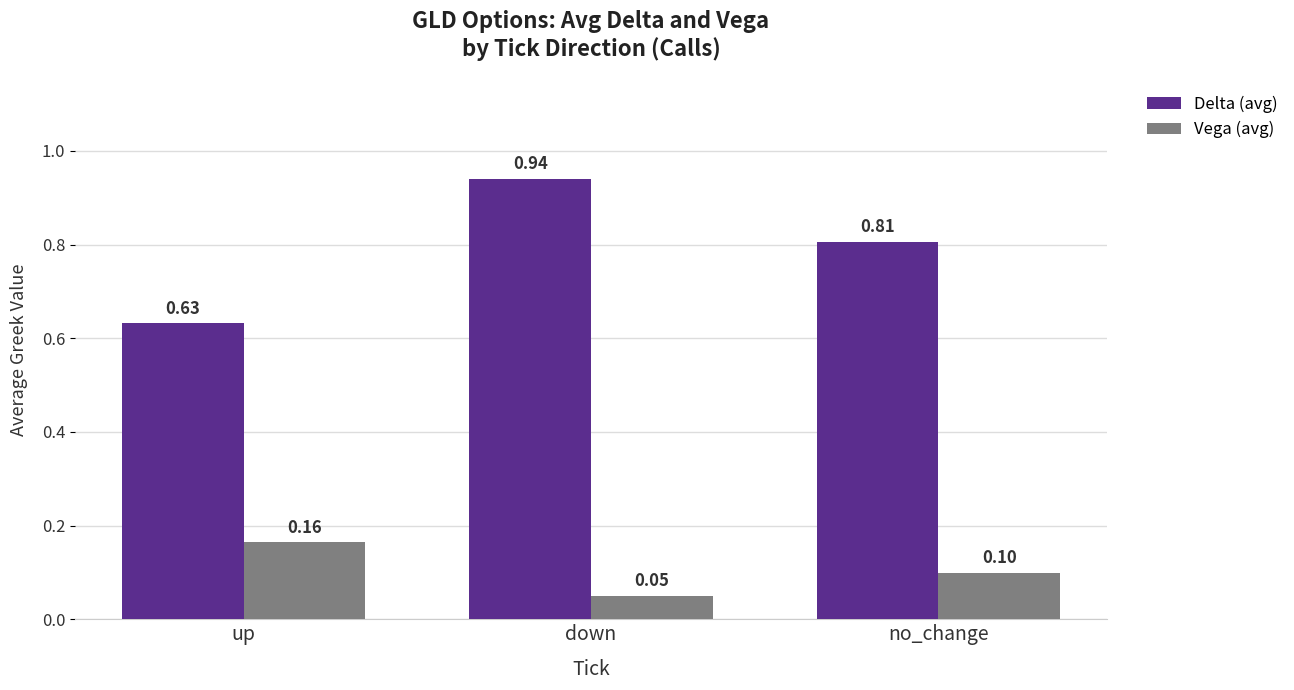

At how many categories does at least one series exceed 0?

3